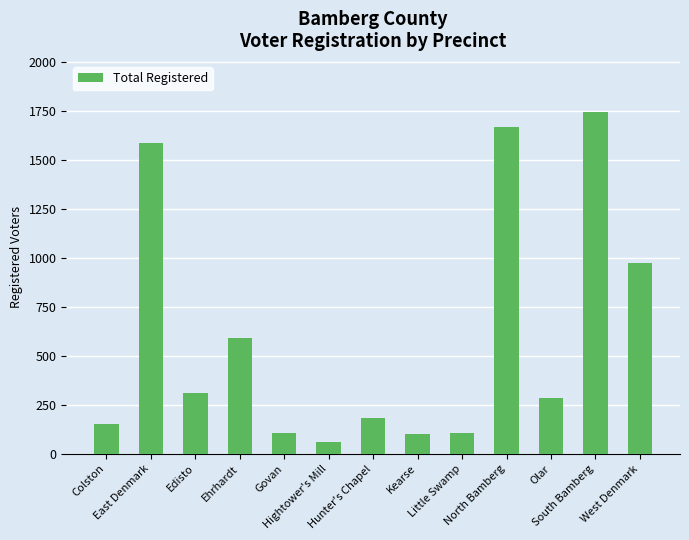

What is the change in value from Little Swamp to South Bamberg?

+1639